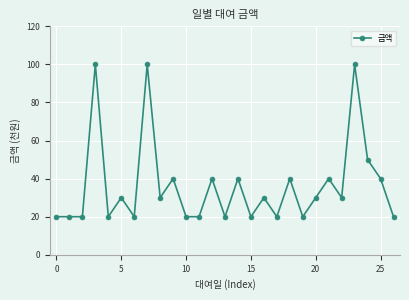

What is the average value?

36